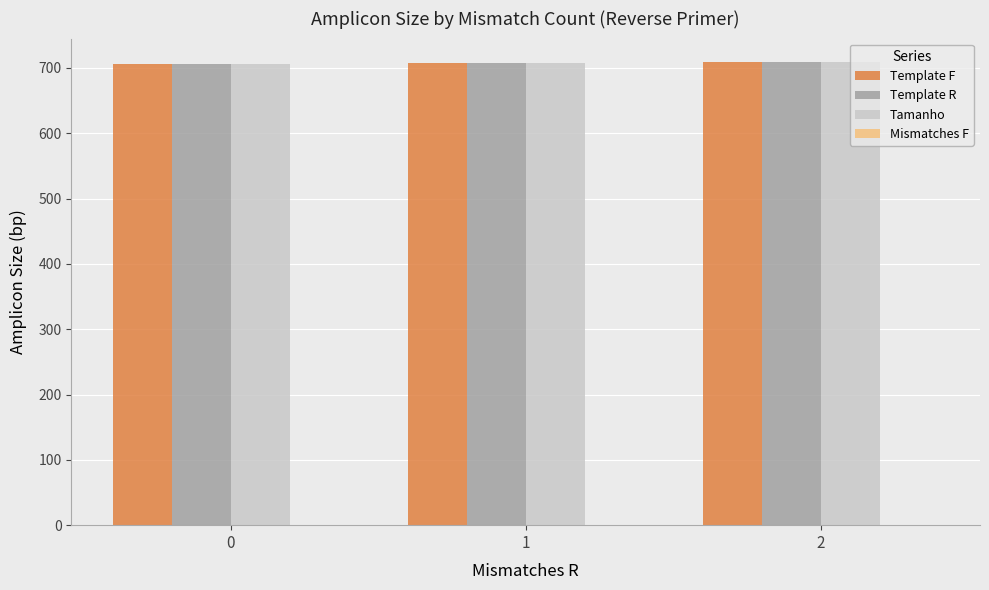

True or false: Template R has a value of 296.9 at 2.

False